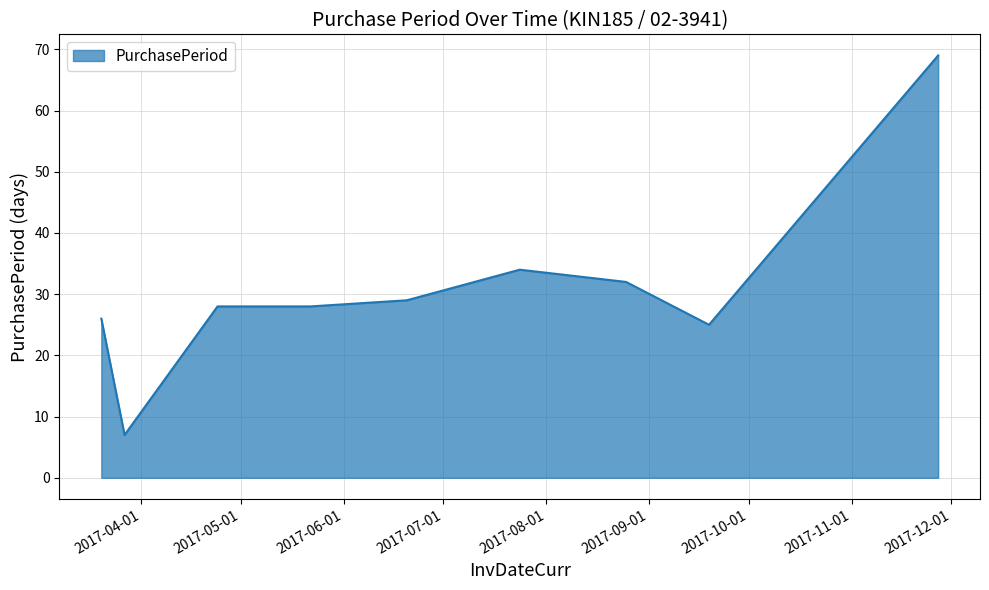

What is the difference between the maximum and minimum values?

62